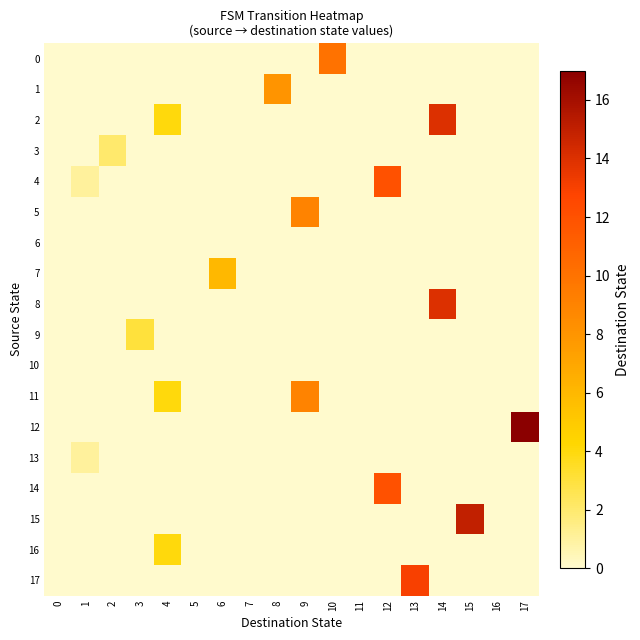

Reading left to right, list all the values displayed in this chart.

0: 0=0	1=0	2=0	3=0	4=0	5=0	6=0	7=0	8=0	9=0	10=10	11=0	12=0	13=0	14=0	15=0	16=0	17=0
1: 0=0	1=0	2=0	3=0	4=0	5=0	6=0	7=0	8=8	9=0	10=0	11=0	12=0	13=0	14=0	15=0	16=0	17=0
2: 0=0	1=0	2=0	3=0	4=4	5=0	6=0	7=0	8=0	9=0	10=0	11=0	12=0	13=0	14=14	15=0	16=0	17=0
3: 0=0	1=0	2=2	3=0	4=0	5=0	6=0	7=0	8=0	9=0	10=0	11=0	12=0	13=0	14=0	15=0	16=0	17=0
4: 0=0	1=1	2=0	3=0	4=0	5=0	6=0	7=0	8=0	9=0	10=0	11=0	12=12	13=0	14=0	15=0	16=0	17=0
5: 0=0	1=0	2=0	3=0	4=0	5=0	6=0	7=0	8=0	9=9	10=0	11=0	12=0	13=0	14=0	15=0	16=0	17=0
6: 0=0	1=0	2=0	3=0	4=0	5=0	6=0	7=0	8=0	9=0	10=0	11=0	12=0	13=0	14=0	15=0	16=0	17=0
7: 0=0	1=0	2=0	3=0	4=0	5=0	6=6	7=0	8=0	9=0	10=0	11=0	12=0	13=0	14=0	15=0	16=0	17=0
8: 0=0	1=0	2=0	3=0	4=0	5=0	6=0	7=0	8=0	9=0	10=0	11=0	12=0	13=0	14=14	15=0	16=0	17=0
9: 0=0	1=0	2=0	3=3	4=0	5=0	6=0	7=0	8=0	9=0	10=0	11=0	12=0	13=0	14=0	15=0	16=0	17=0
10: 0=0	1=0	2=0	3=0	4=0	5=0	6=0	7=0	8=0	9=0	10=0	11=0	12=0	13=0	14=0	15=0	16=0	17=0
11: 0=0	1=0	2=0	3=0	4=4	5=0	6=0	7=0	8=0	9=9	10=0	11=0	12=0	13=0	14=0	15=0	16=0	17=0
12: 0=0	1=0	2=0	3=0	4=0	5=0	6=0	7=0	8=0	9=0	10=0	11=0	12=0	13=0	14=0	15=0	16=0	17=17
13: 0=0	1=1	2=0	3=0	4=0	5=0	6=0	7=0	8=0	9=0	10=0	11=0	12=0	13=0	14=0	15=0	16=0	17=0
14: 0=0	1=0	2=0	3=0	4=0	5=0	6=0	7=0	8=0	9=0	10=0	11=0	12=12	13=0	14=0	15=0	16=0	17=0
15: 0=0	1=0	2=0	3=0	4=0	5=0	6=0	7=0	8=0	9=0	10=0	11=0	12=0	13=0	14=0	15=15	16=0	17=0
16: 0=0	1=0	2=0	3=0	4=4	5=0	6=0	7=0	8=0	9=0	10=0	11=0	12=0	13=0	14=0	15=0	16=0	17=0
17: 0=0	1=0	2=0	3=0	4=0	5=0	6=0	7=0	8=0	9=0	10=0	11=0	12=0	13=13	14=0	15=0	16=0	17=0